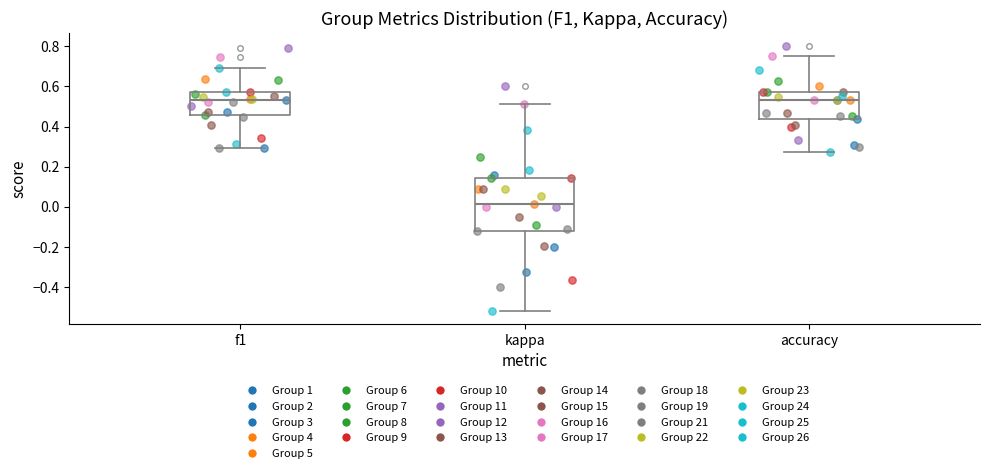

Which box has the lowest median line?

kappa